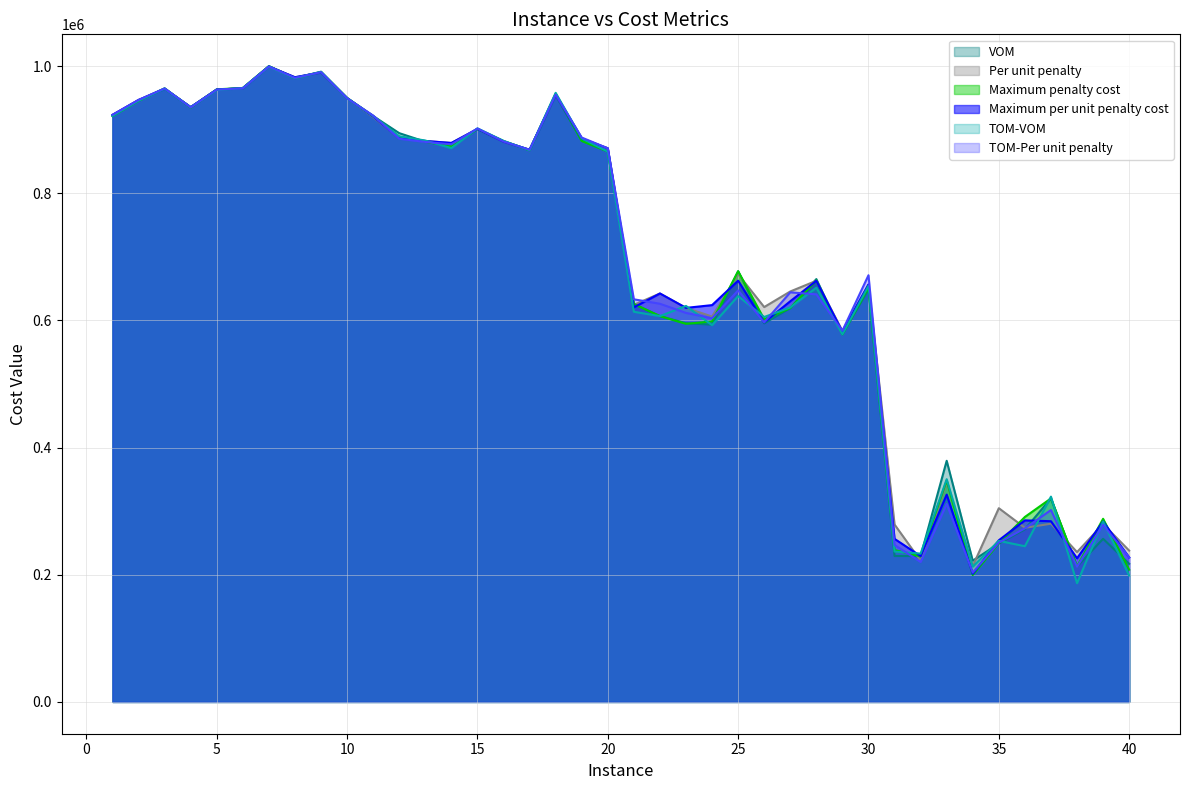

Which series has the largest range (max minus min)?

TOM-VOM